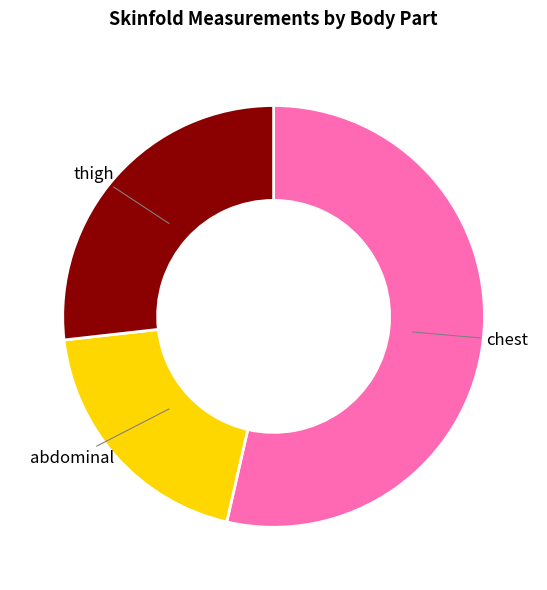

How many segments does this pie chart have?

3